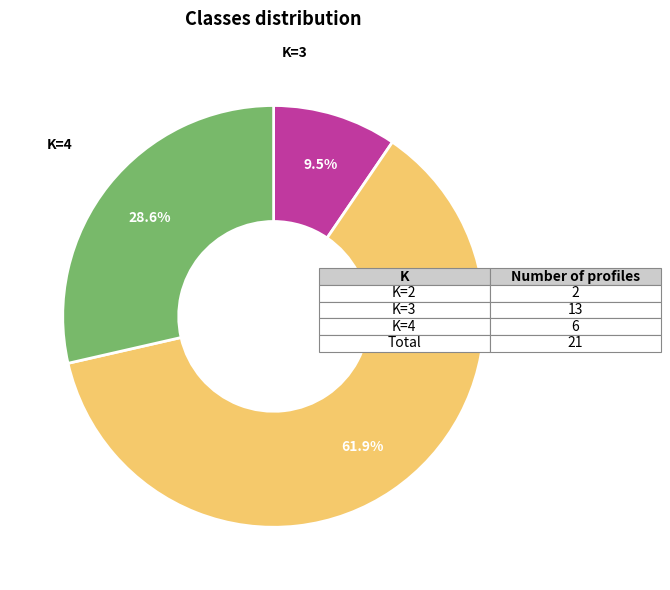

Does any single category account for the majority?

Yes